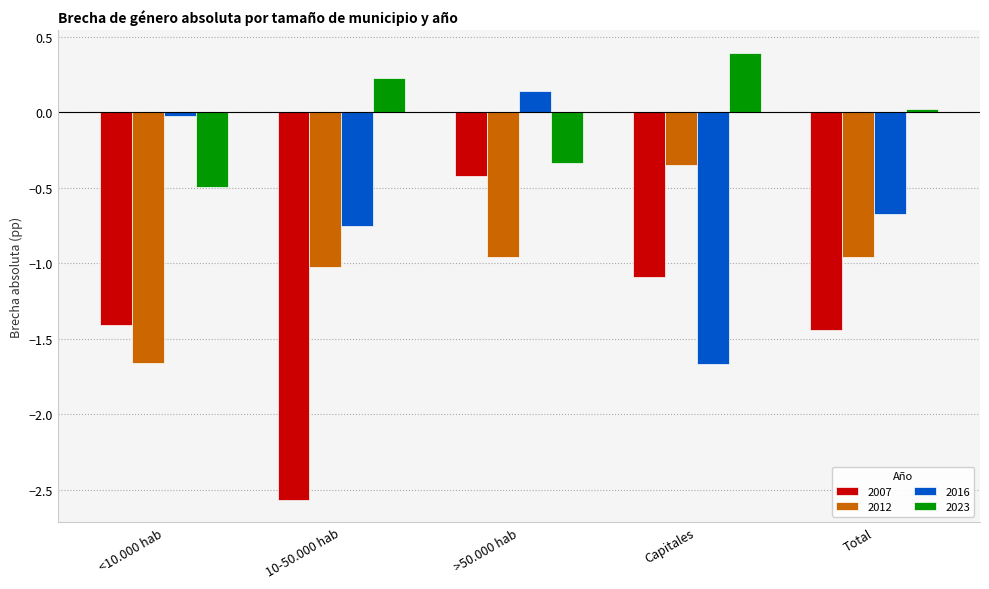

What is the difference between the highest and lowest values at >50.000 hab?

1.1